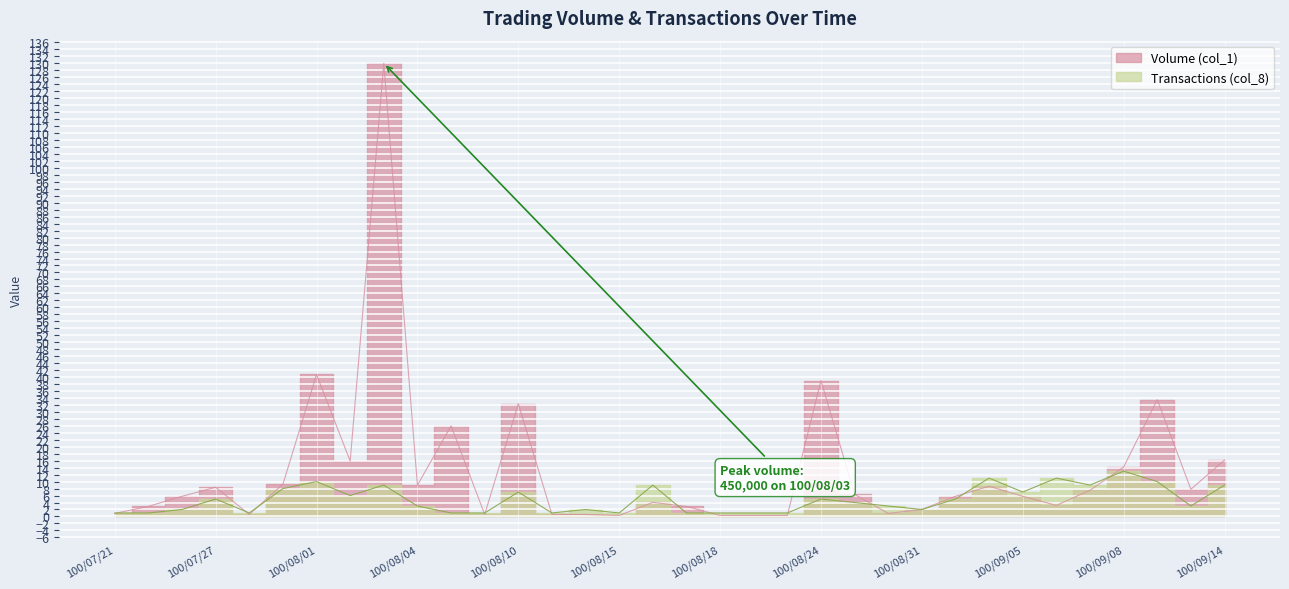

Where do Volume (col_1) and Transactions (col_8) first cross each other?

100/07/21 and 100/07/22